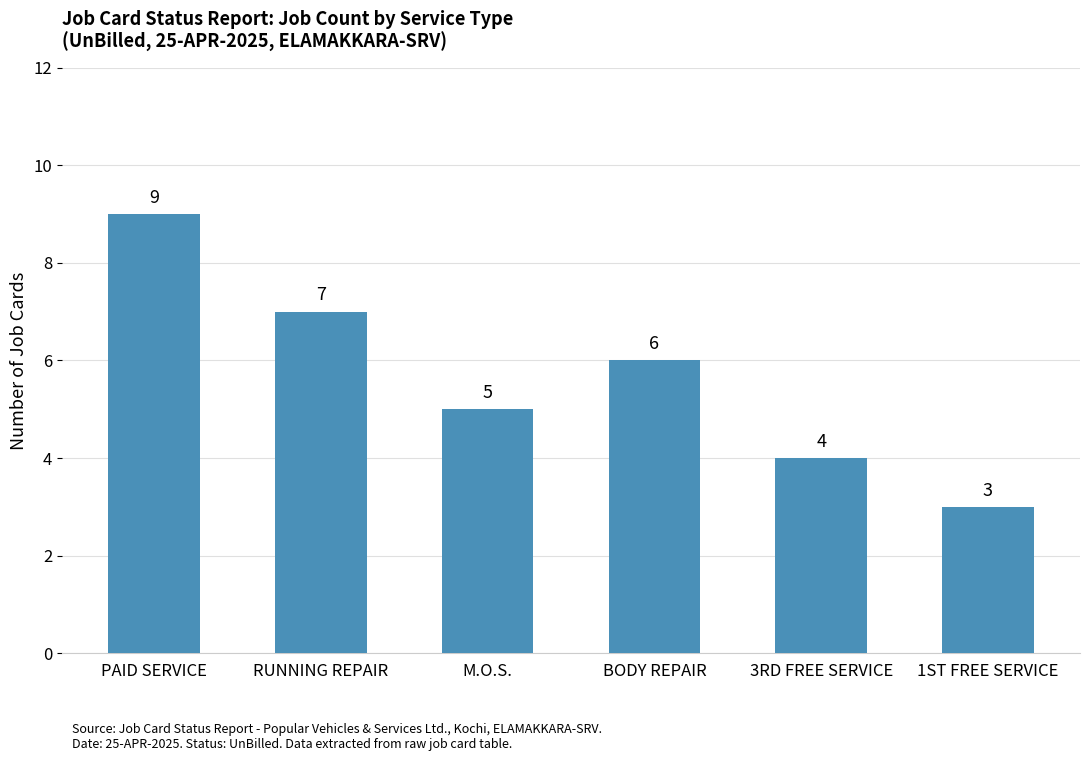

How many bars are there in total?

6